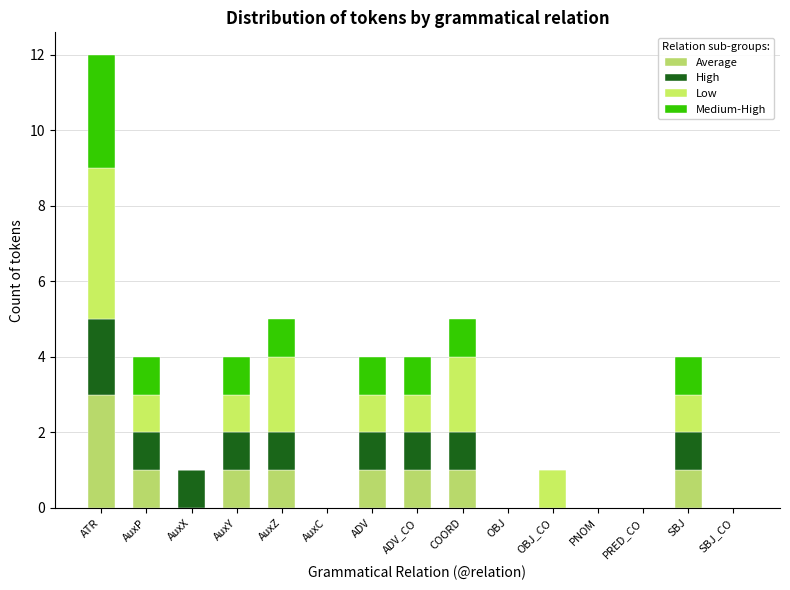

Rank the series at AuxC from highest to lowest value.

Average, High, Low, Medium-High